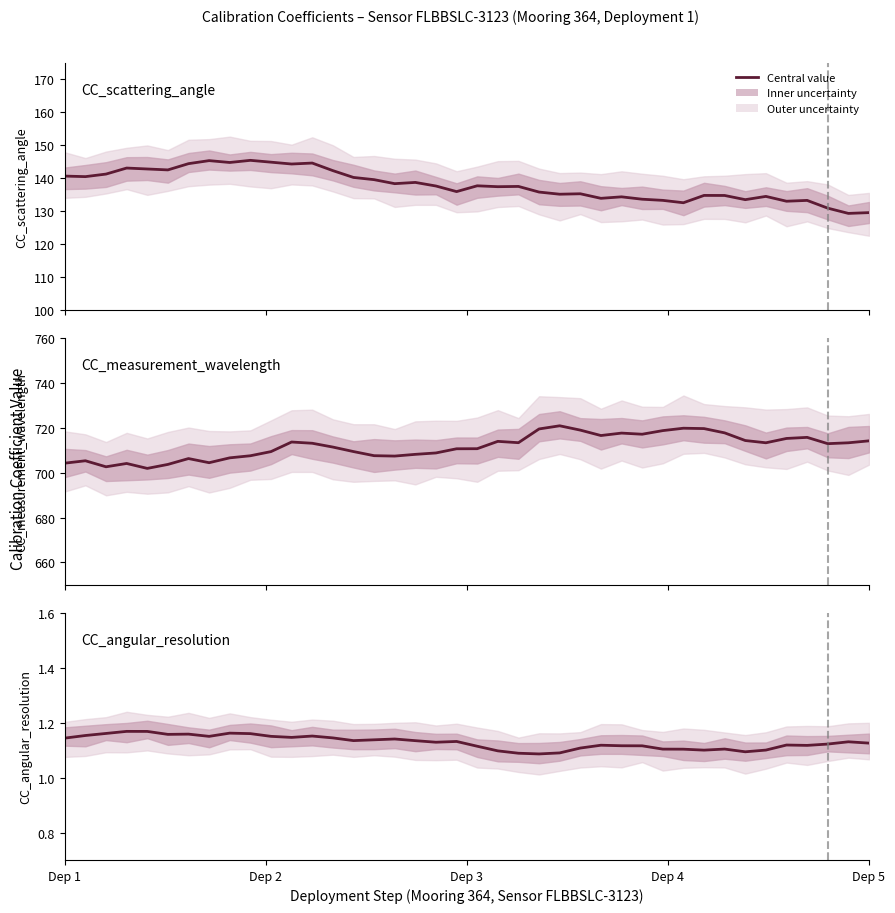

What is the value of the CC_angular_resolution point at the 2nd from the left?

1.1